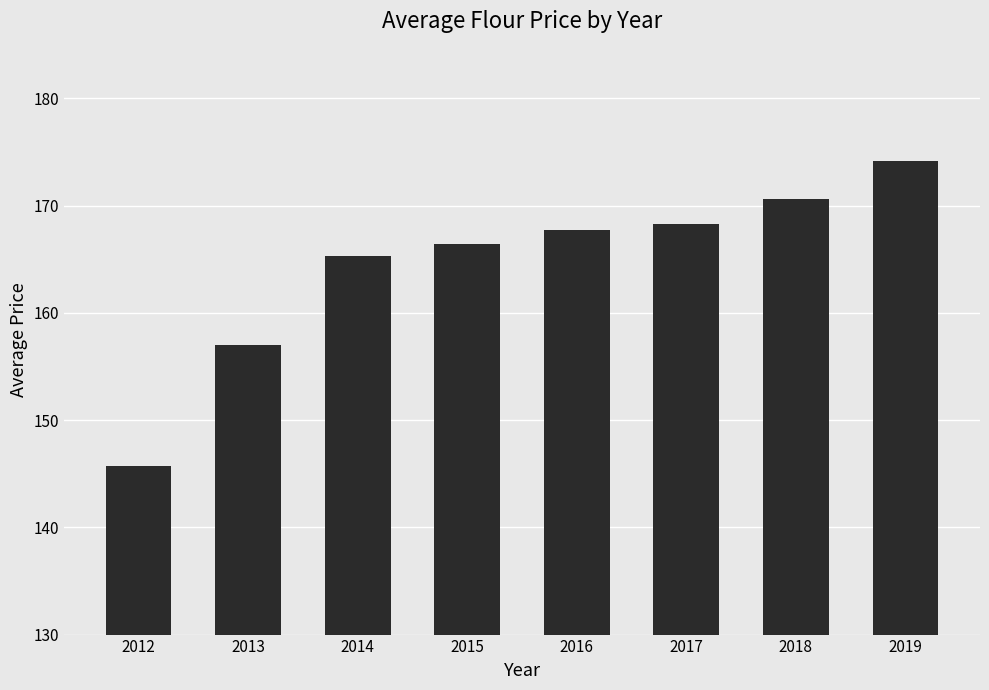

Does the chart contain stacked bars?

No